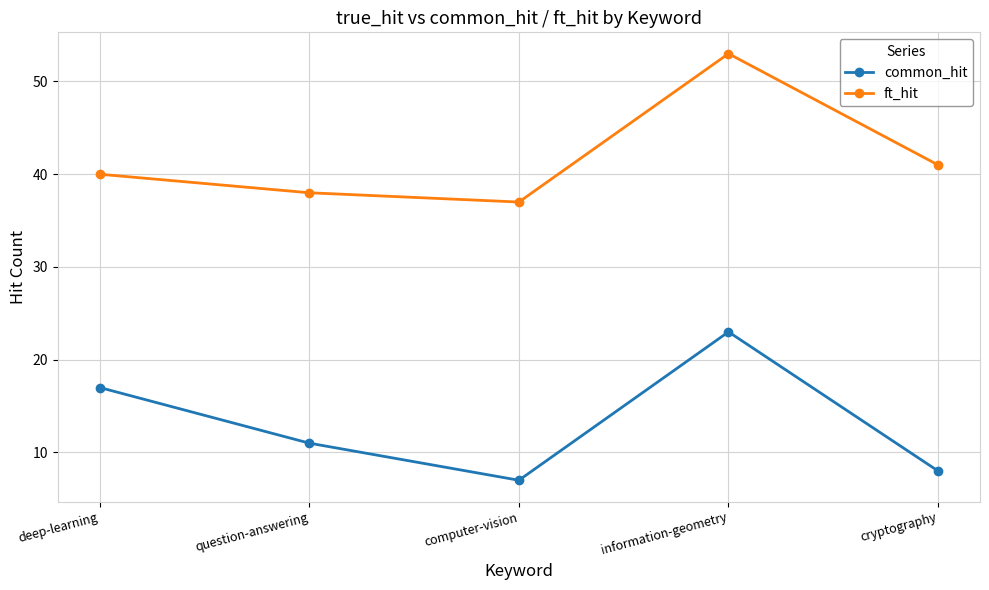

How many data points in ft_hit are less than 40?

2